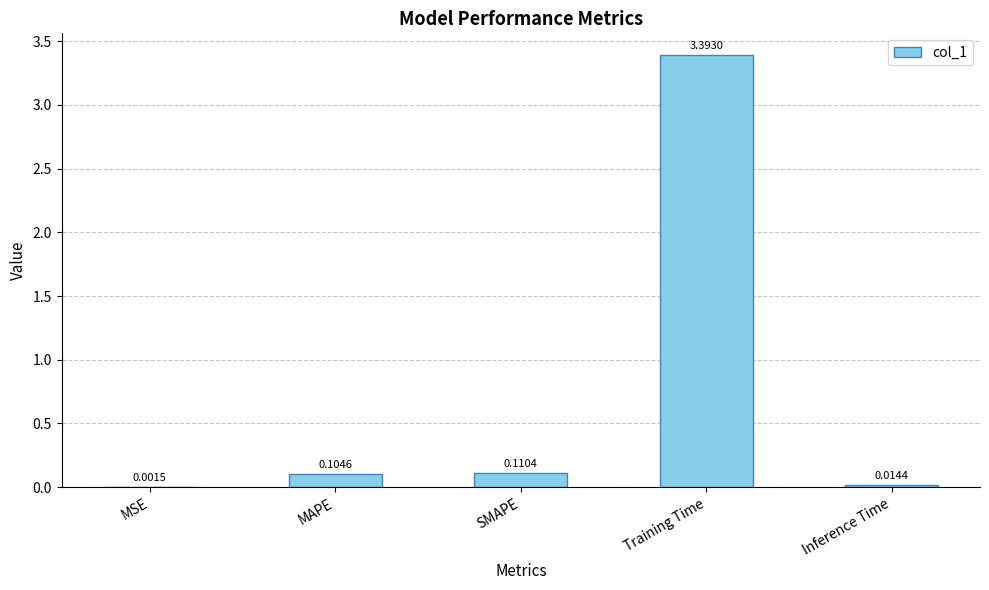

What is the maximum value shown in the chart?

3.4